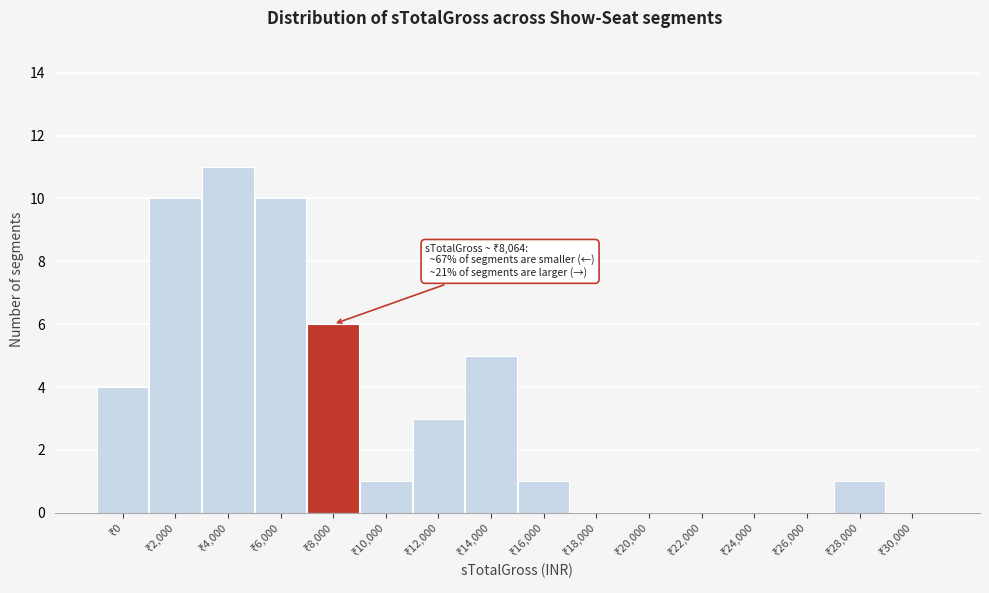

What is the maximum value shown in the chart?

11